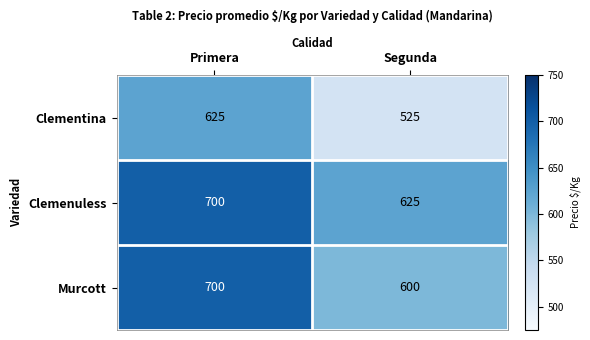

The value of Clemenuless at Primera is 295. True or false?

False